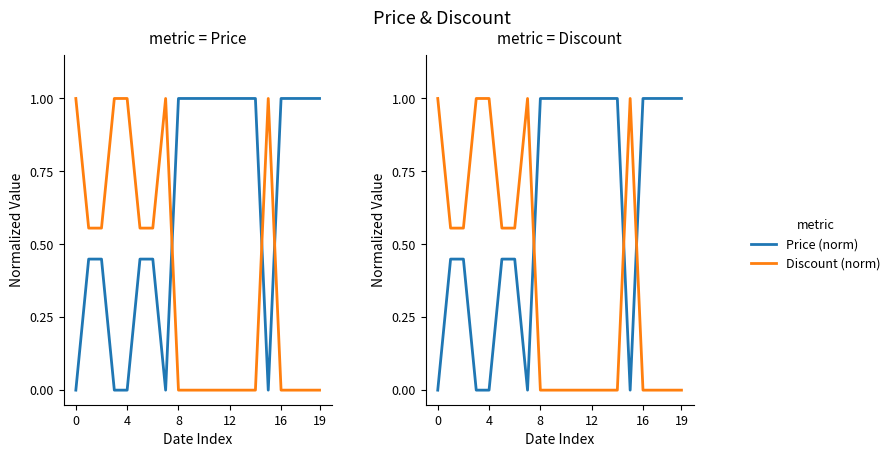

How many interior local valleys does the Price (norm) series have?

2